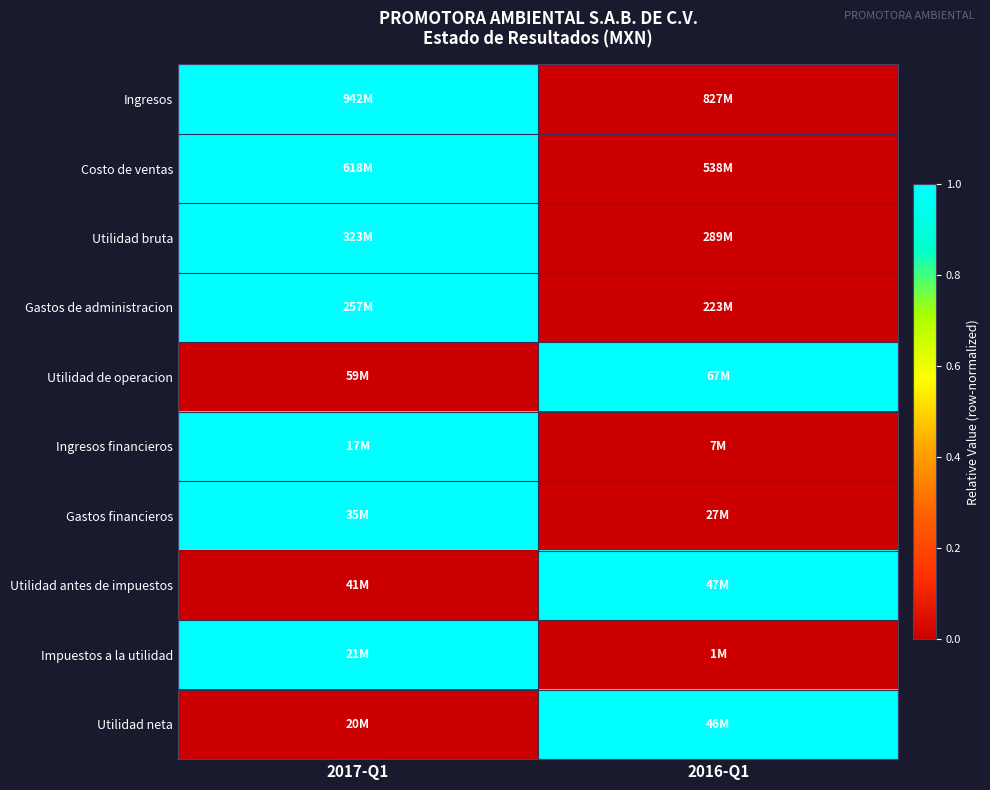

At which category does the chart reach its peak across all series?

2017-Q1